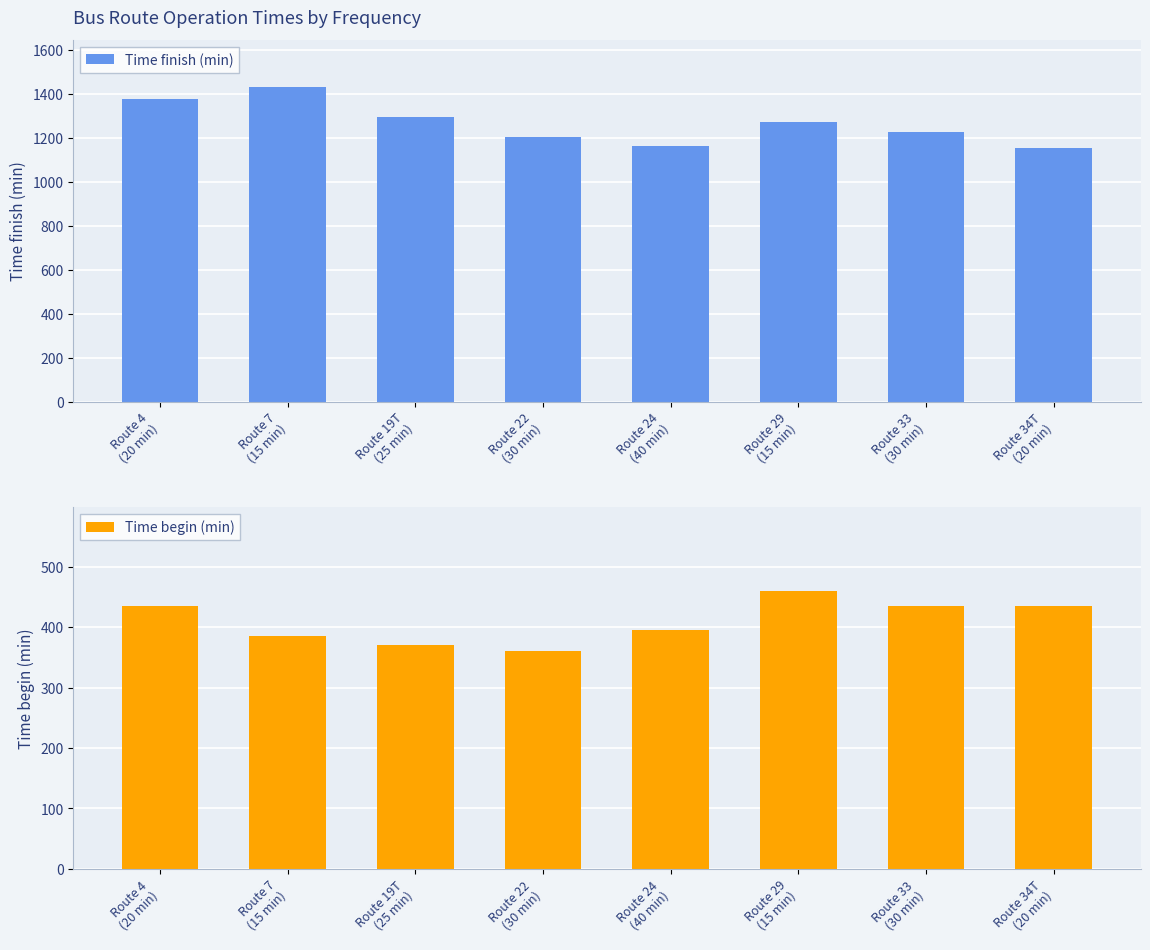

What are all the series names shown in the legend?

Time finish (min), Time begin (min)